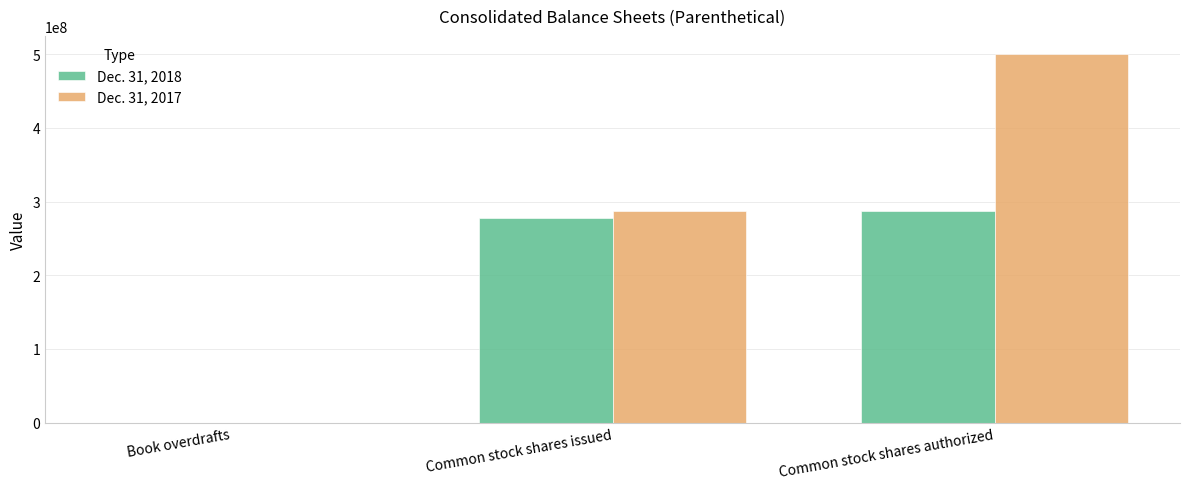

Reading left to right, extract all data points from this chart.

Dec. 31, 2018: Book overdrafts=54381	Common stock shares issued=277109507	Common stock shares authorized=286752436
Dec. 31, 2017: Book overdrafts=72780	Common stock shares issued=286752436	Common stock shares authorized=500000000